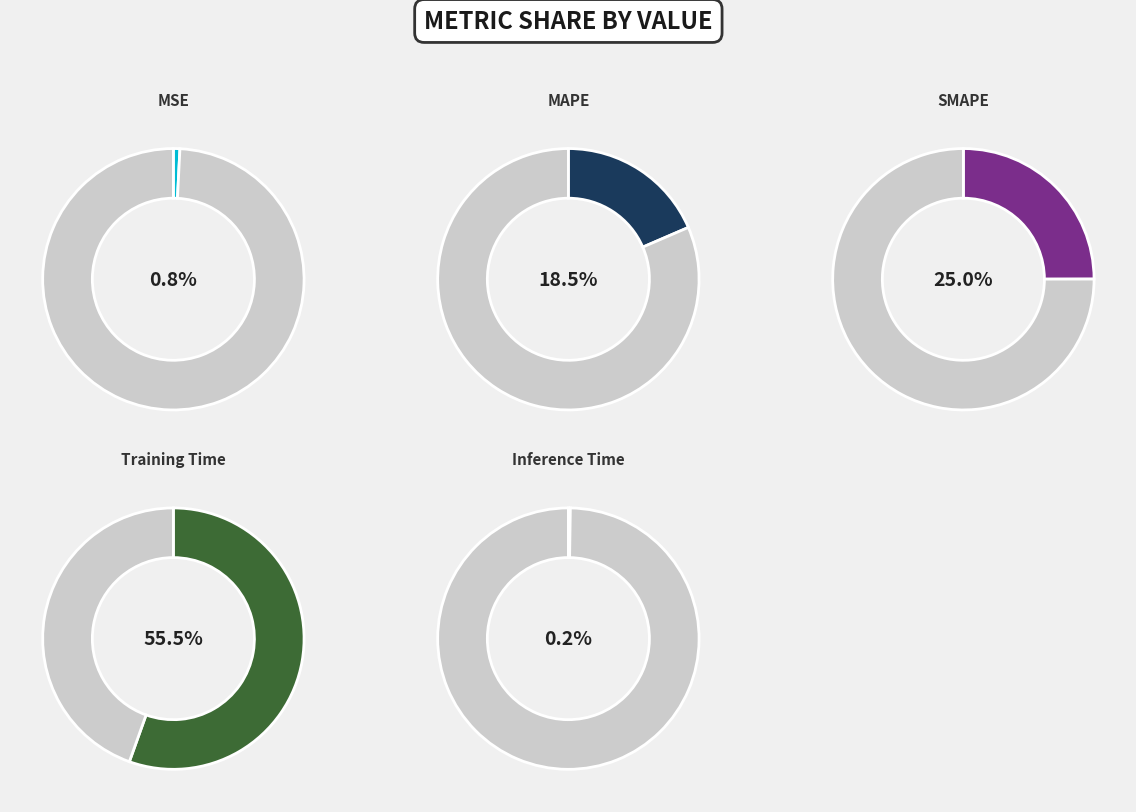

Do MSE and SMAPE together represent more than half of the pie?

No